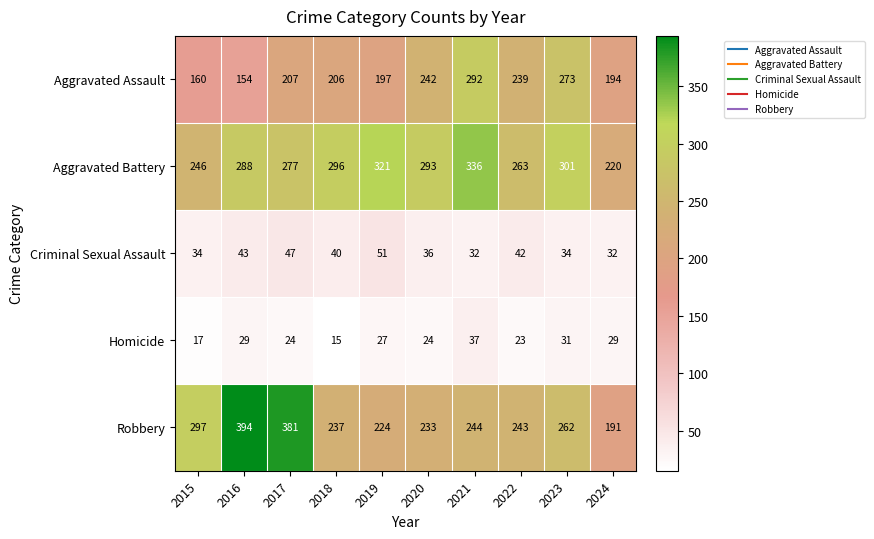

Which series has the largest total across all categories?

Aggravated Battery